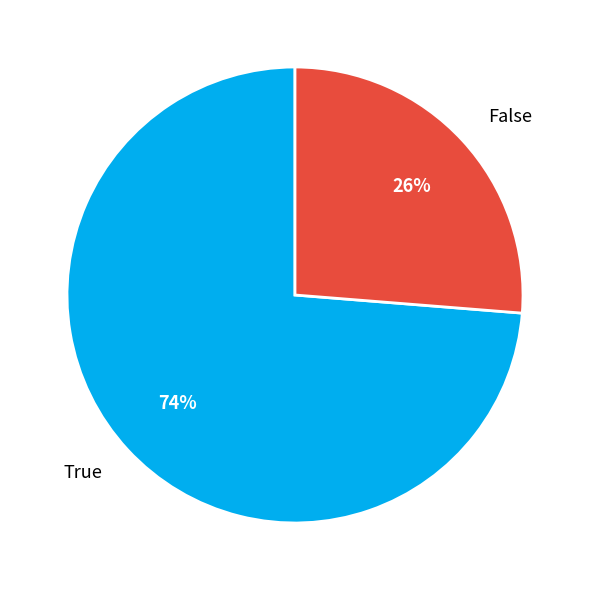

What percentage is the True slice, to the nearest percent?

74%